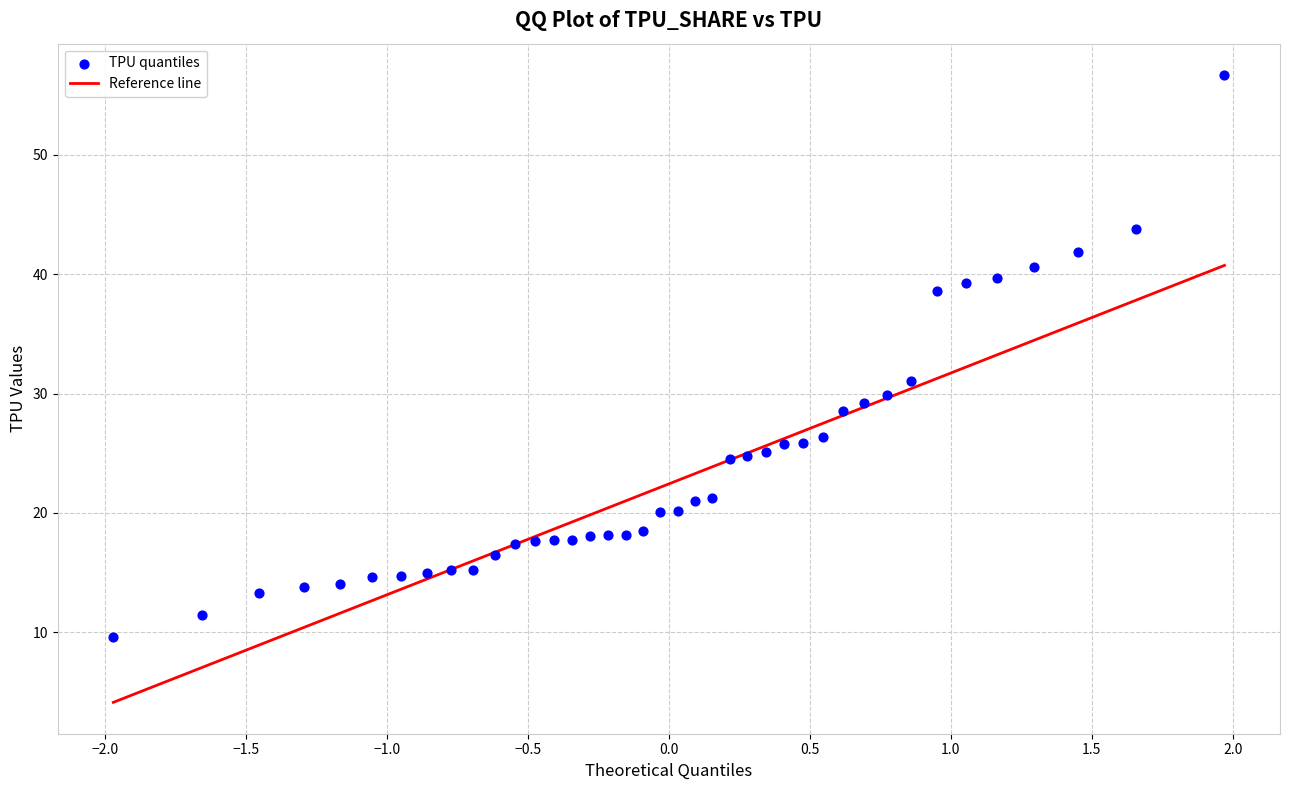

What Y value in the scatter plot is closest to 33?

31.1